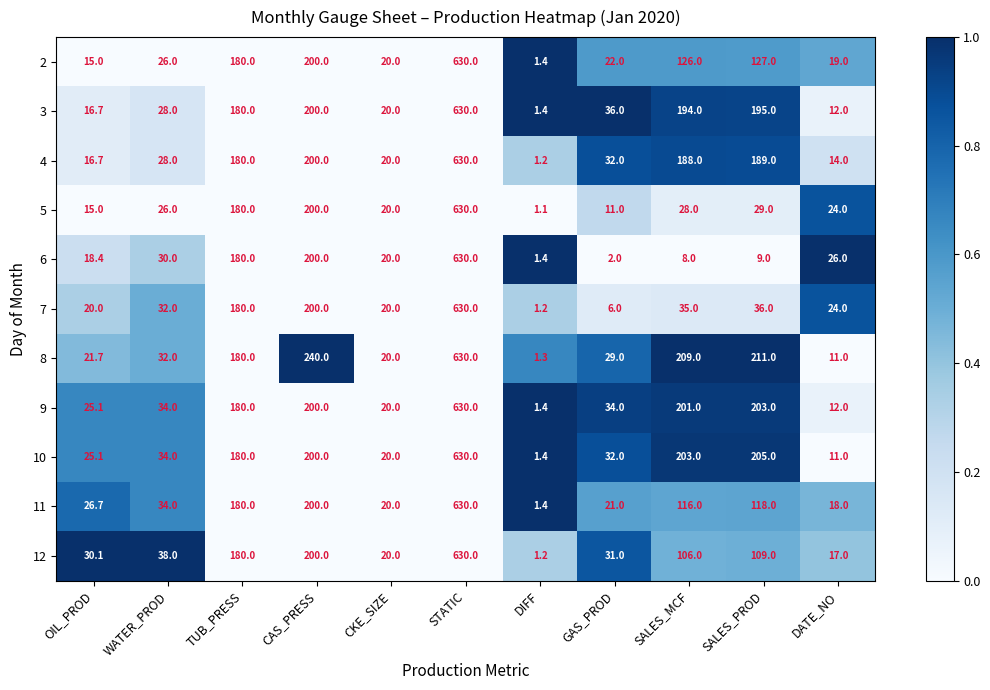

Which series has the largest total across all categories?

8